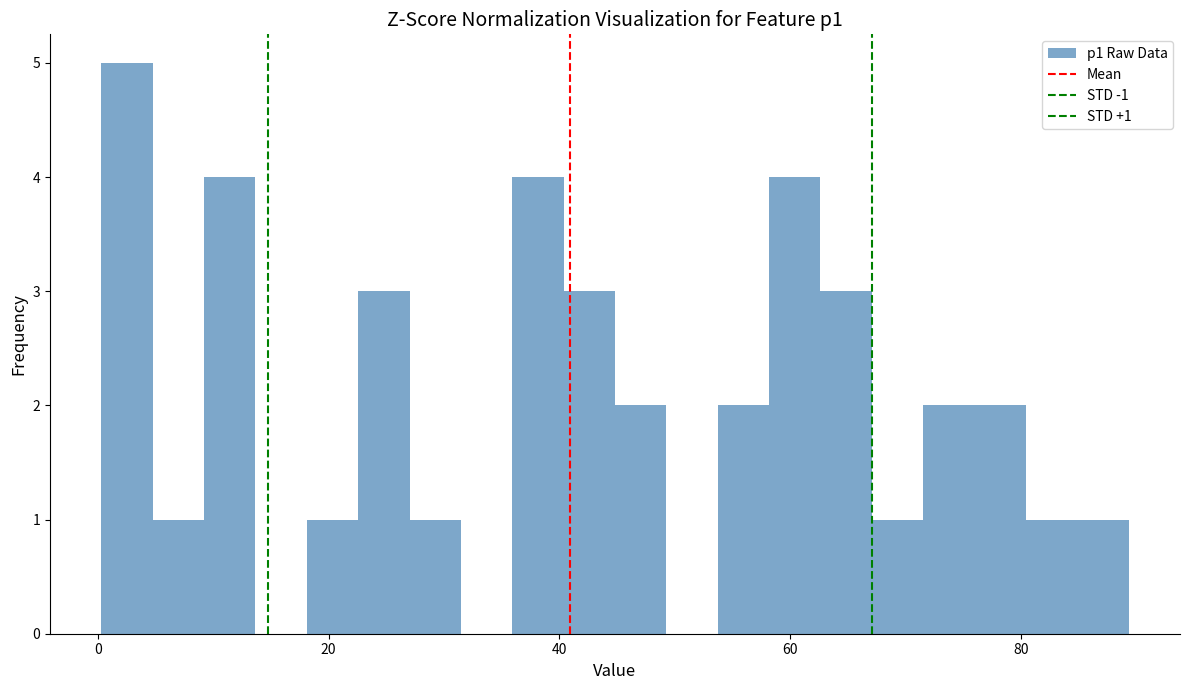

Around what value on the x-axis is the tallest bar? Give the approximate position of its centre, as read against the axis.

2